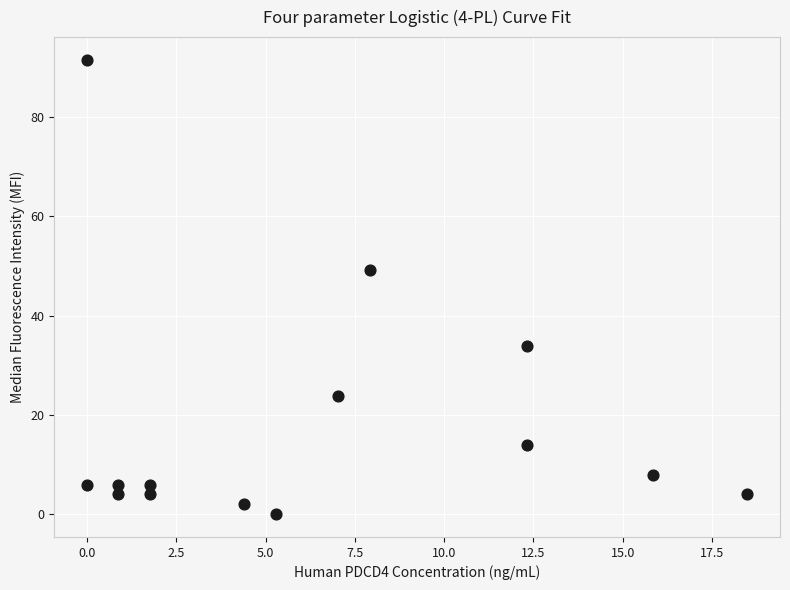

What Y value in the scatter plot is closest to 45?

49.1